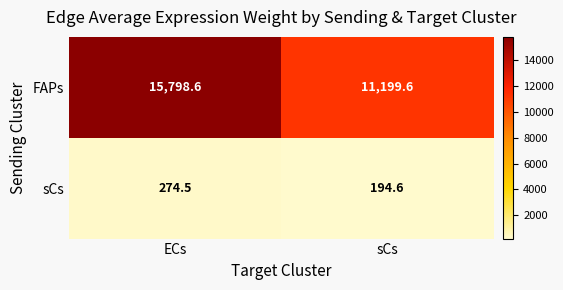

Which series has the widest spread of values?

FAPs